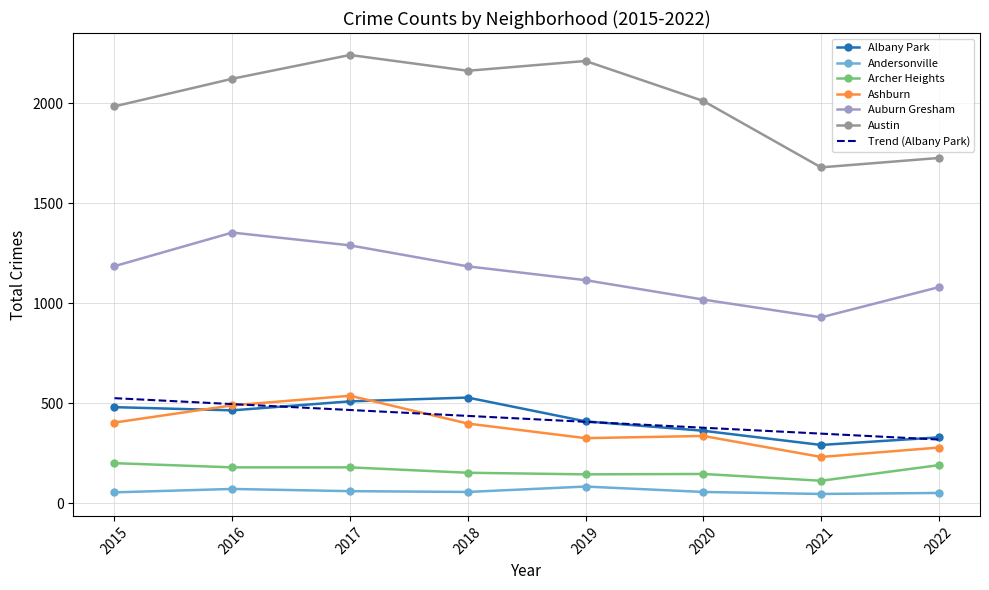

What is the spread (max minus min) of values at 2015?

1930.0